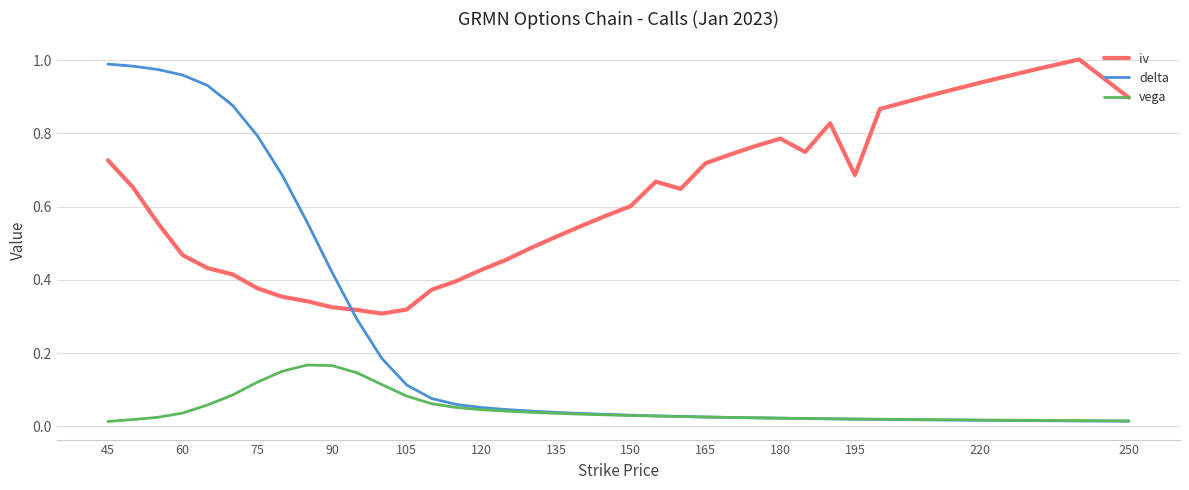

List the series in order of their overall mean, lowest first.

vega, delta, iv